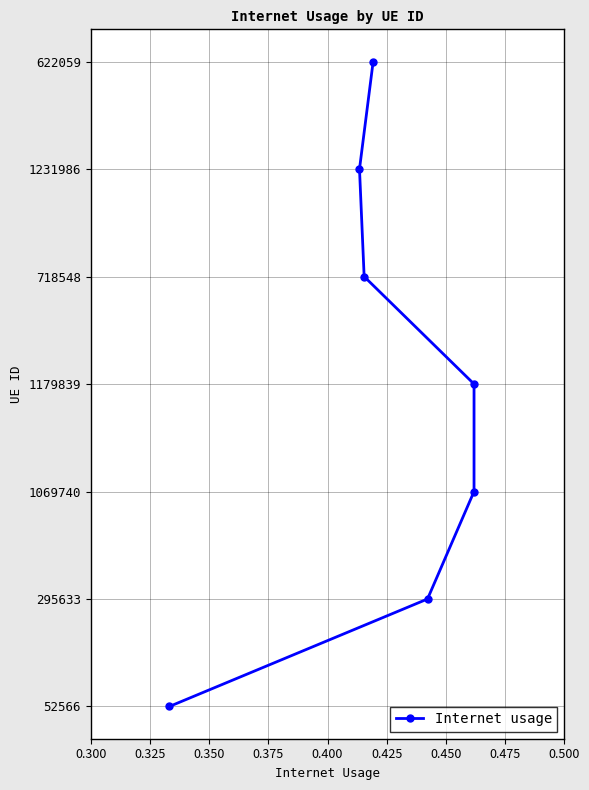

Is this an area chart (filled region under the line)?

No